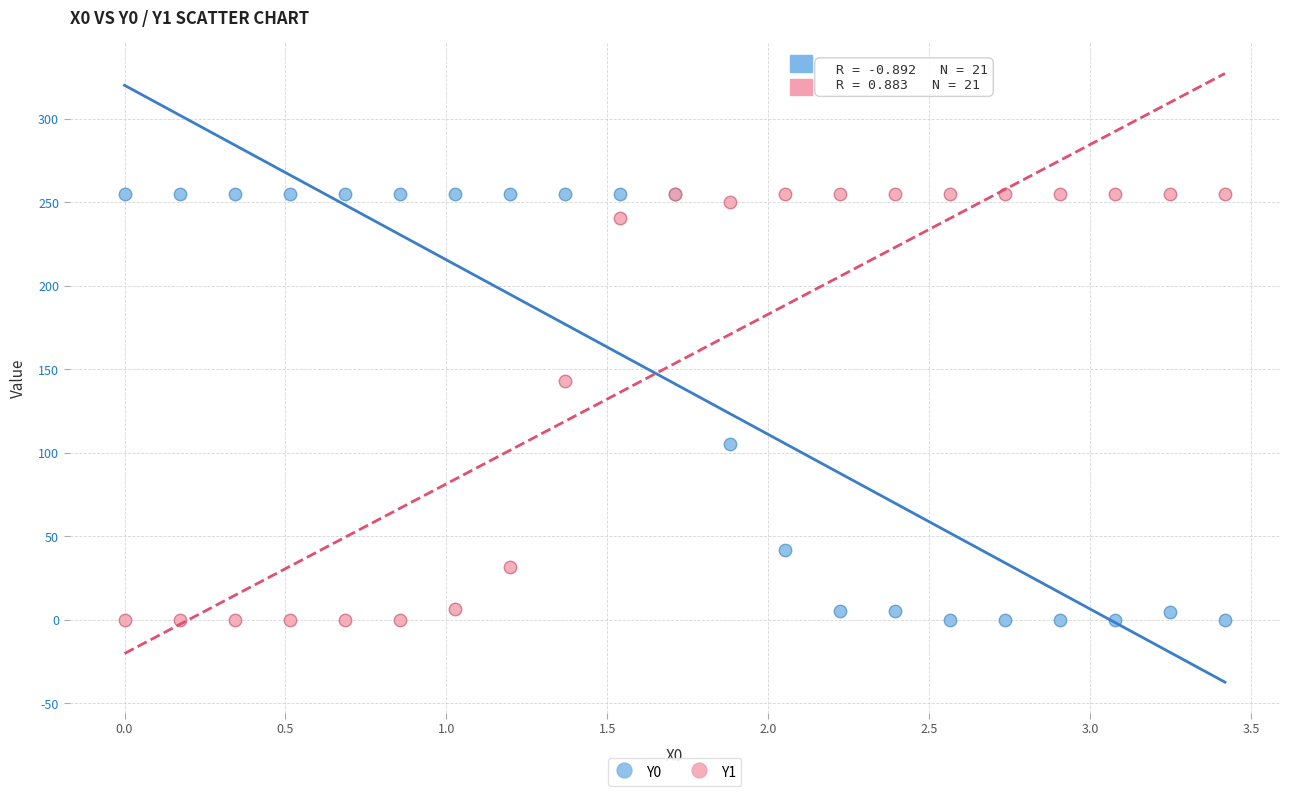

Across all series, what Y value is closest to 127?

142.8